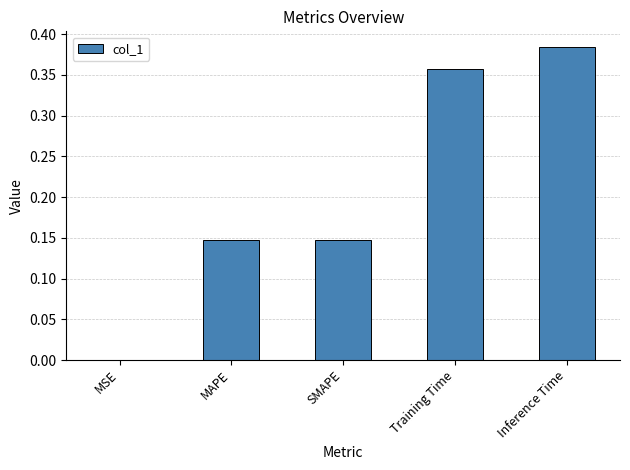

Which label corresponds to the largest value in the chart?

Inference Time